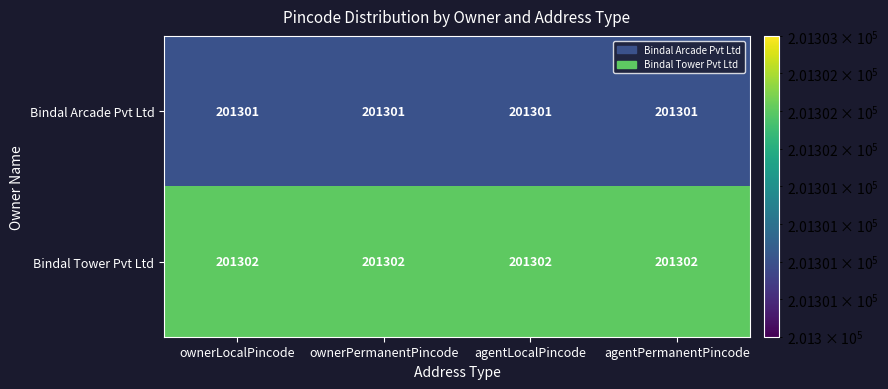

What is the smallest value displayed?

201301